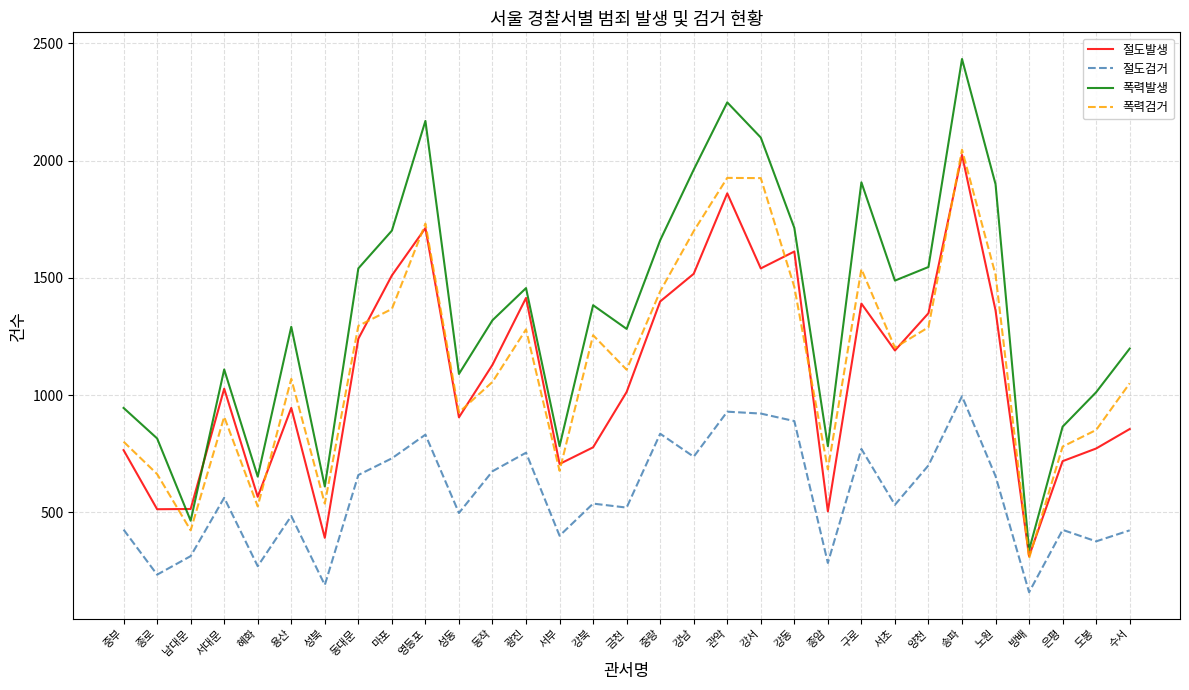

How many lines are shown in the chart?

4